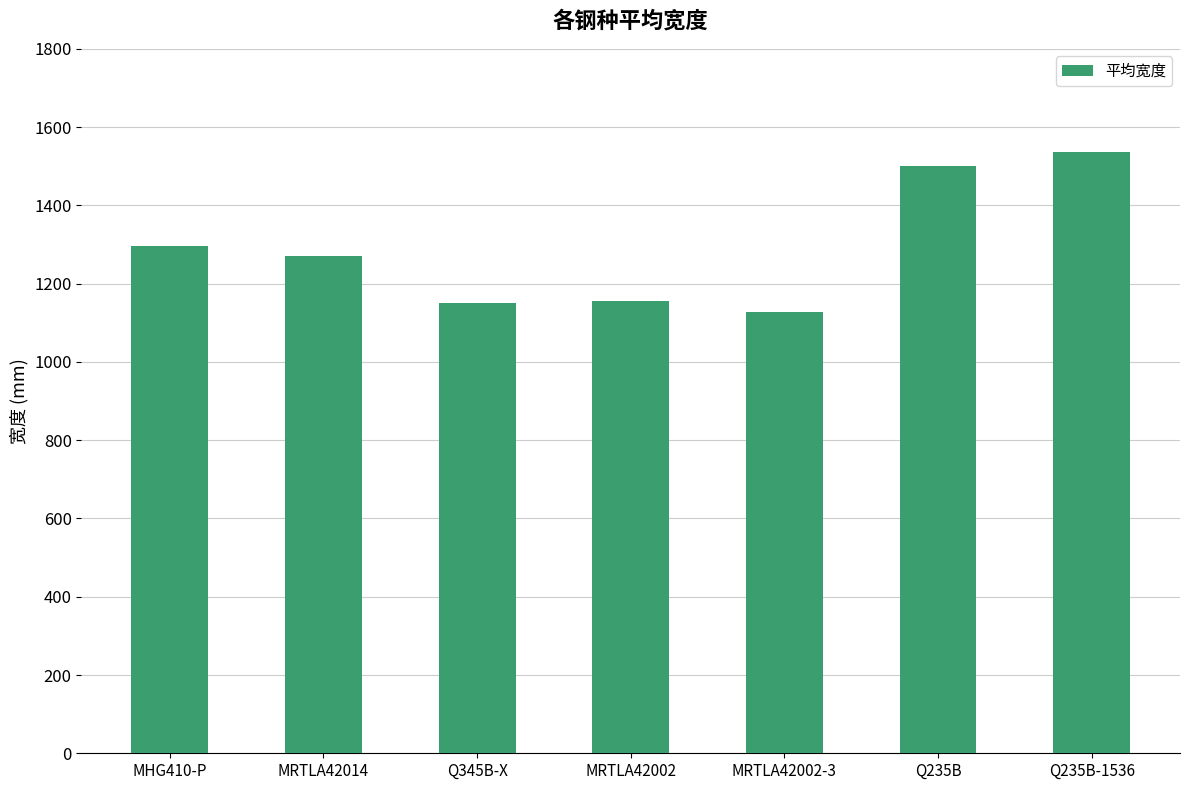

What is the label of the 2nd bar from the left?

MRTLA42014